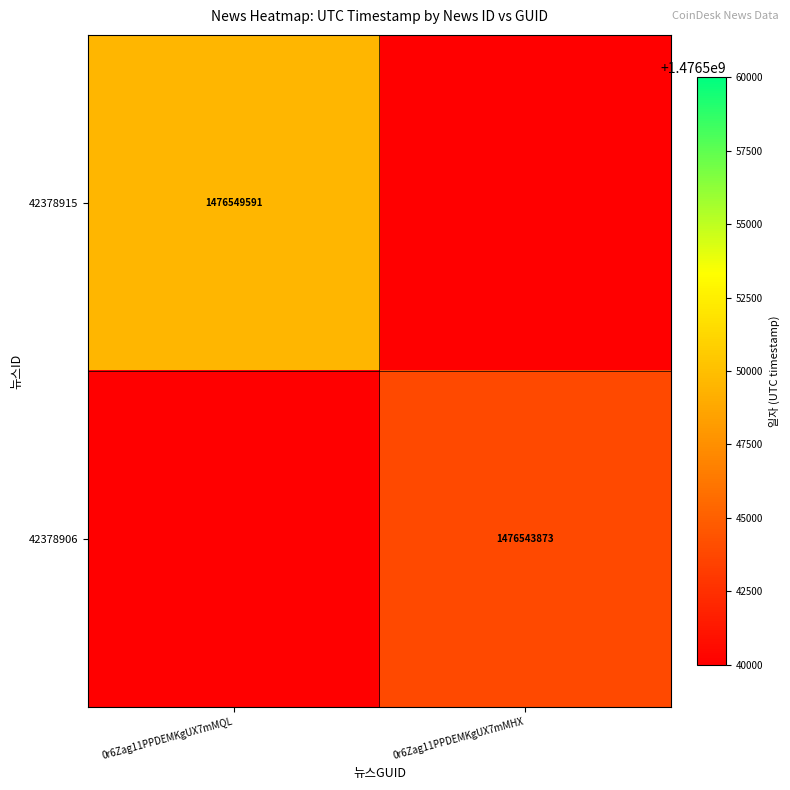

The value of 42378906 at 0r6Zag11PPDEMKgUX7mMHX is 2342496596. True or false?

False